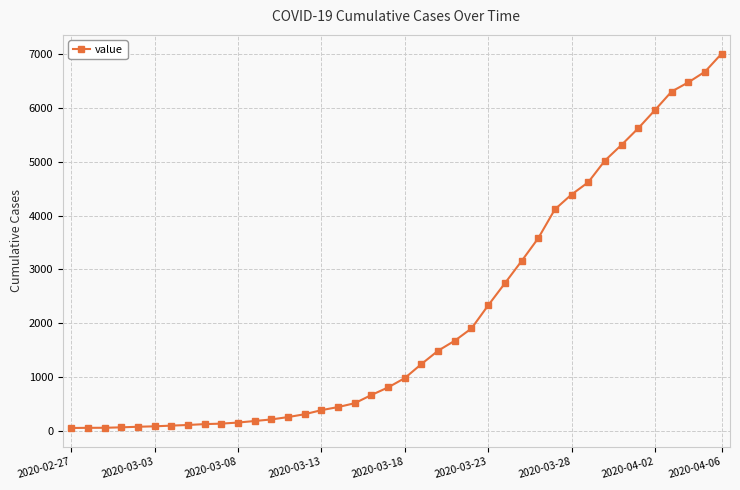

What is the maximum value shown in the chart?

7015